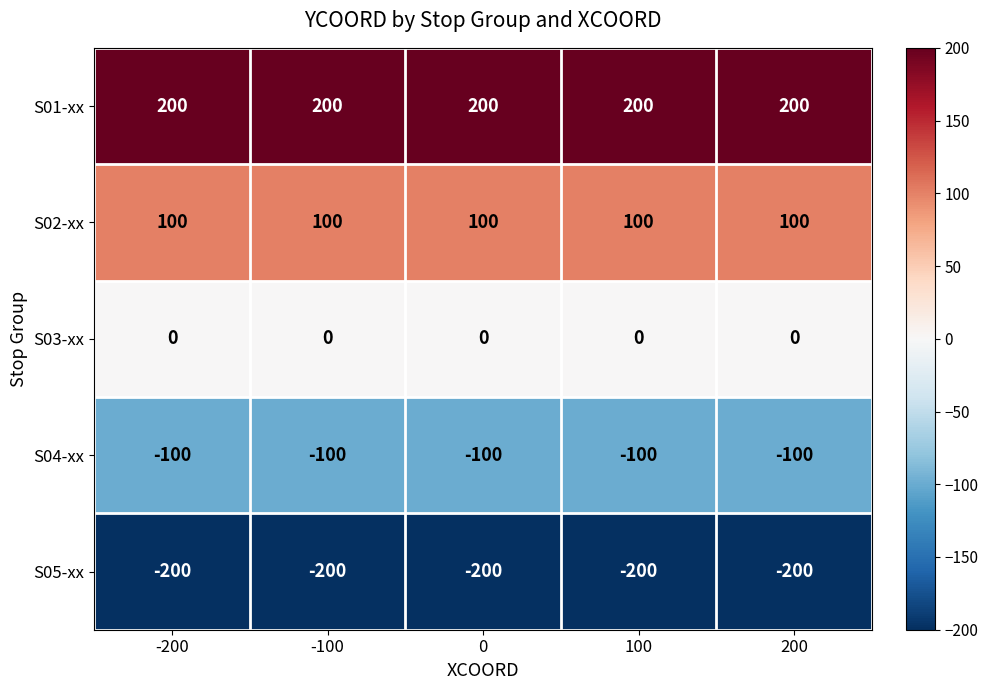

Which series has the largest total across all categories?

S01-xx